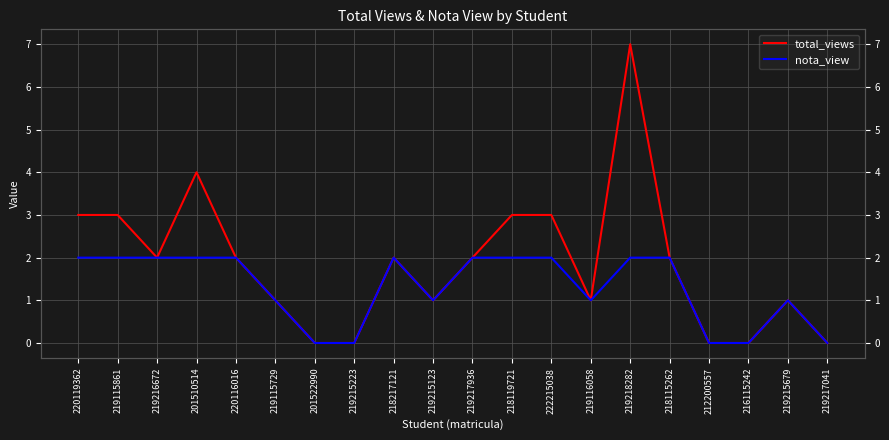

At 220116016, list the series in order from largest to smallest.

total_views, nota_view